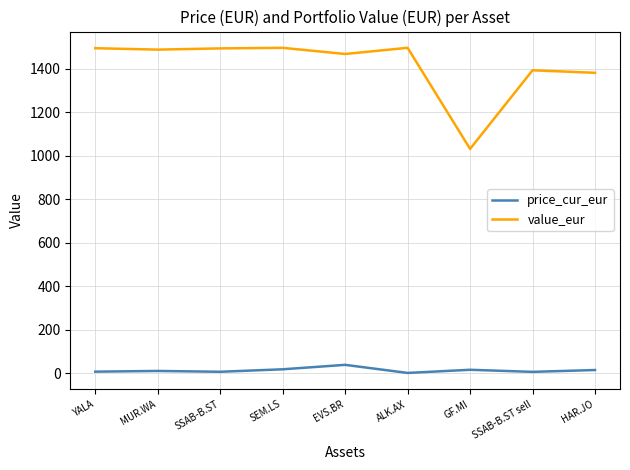

In value_eur, how many points are lower than both neighbors (excluding endpoints)?

3